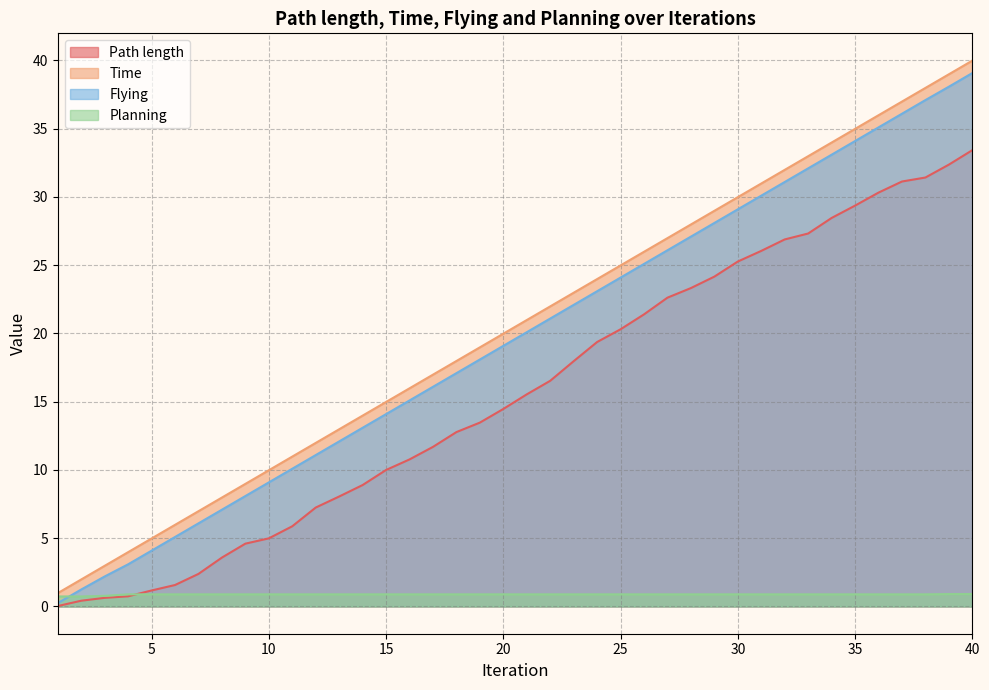

True or false: Flying has more than 2 interior local peaks.

False